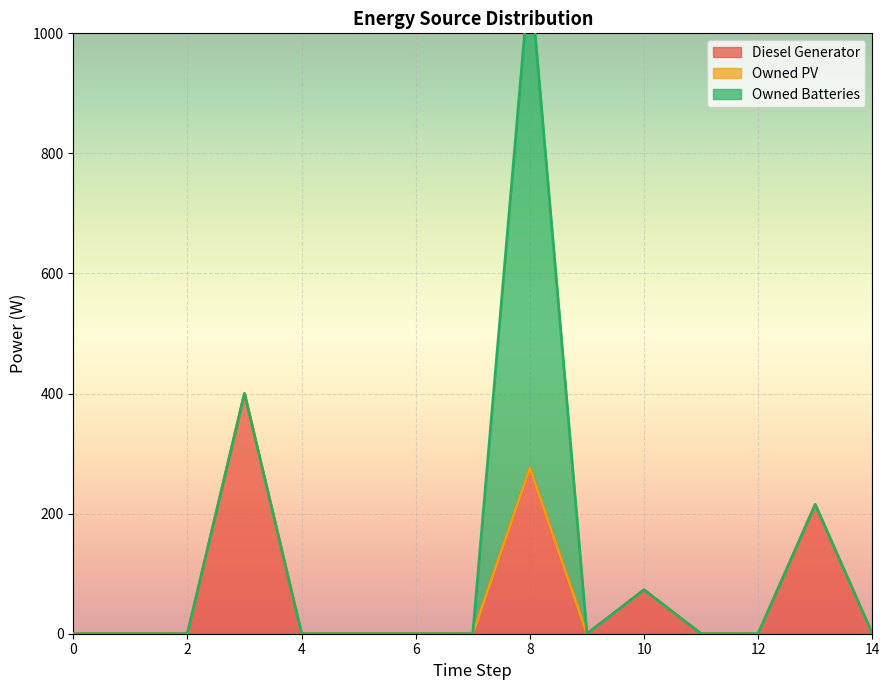

What is the average value of the Owned Batteries series?

55